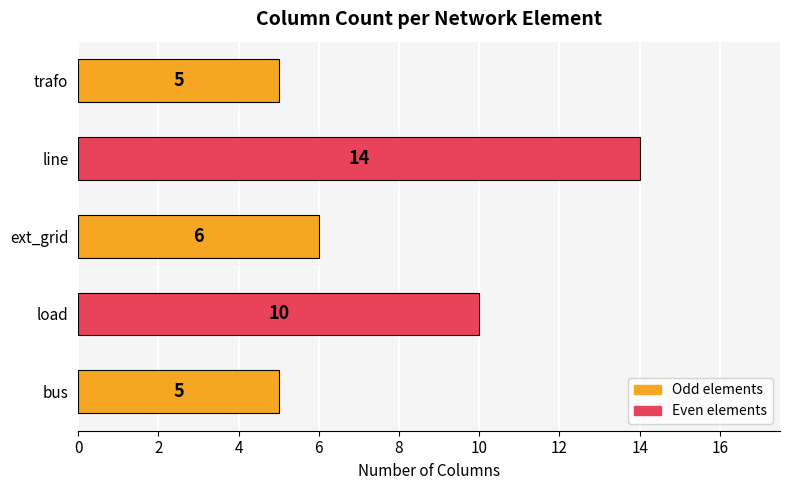

True or false: the data shows 6 at ext_grid.

True